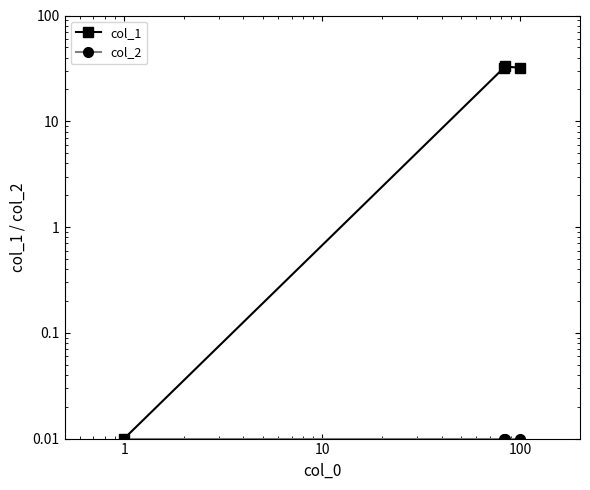

Which has a higher value, 10 or 3?

10